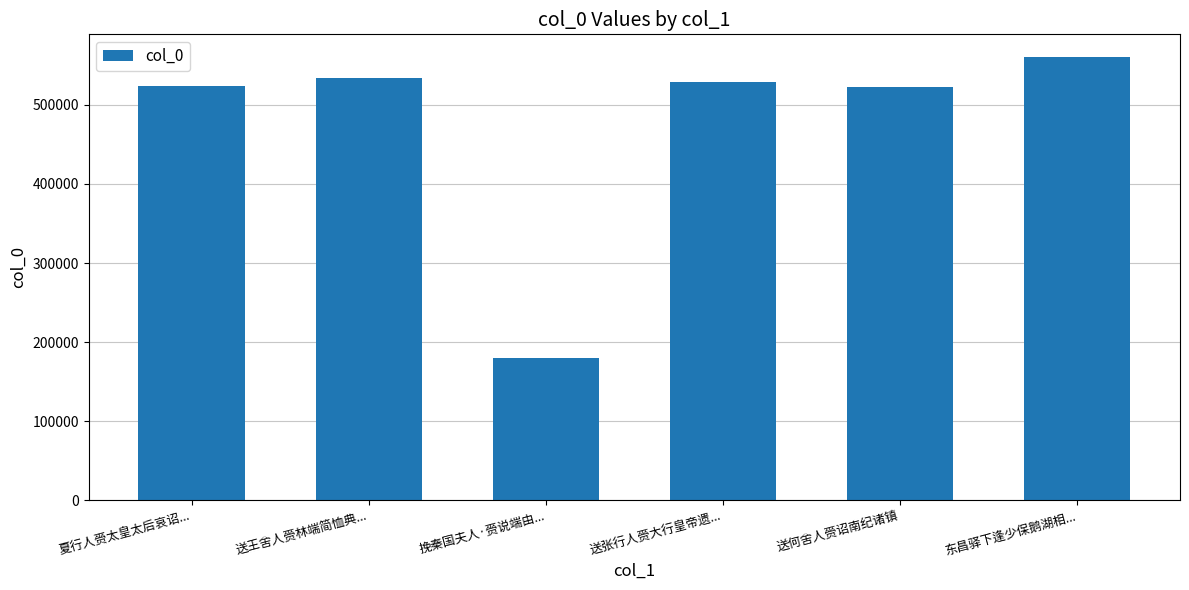

What is the minimum value shown in the chart?

179911